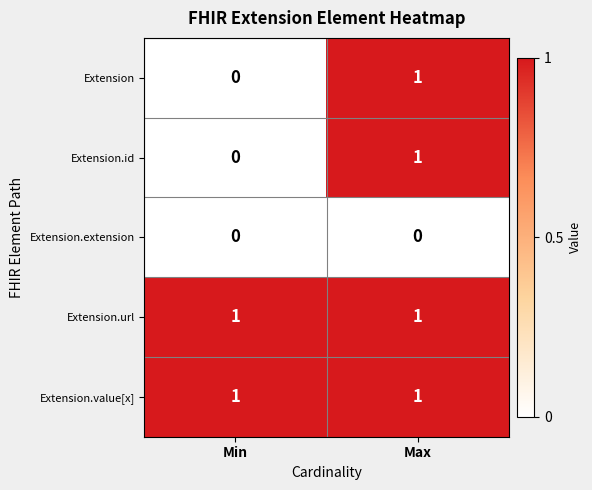

The Extension.url series shows 1 at Min. True or false?

True